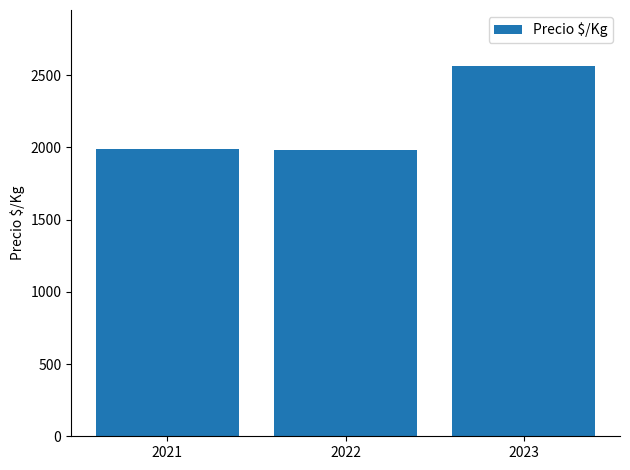

What is the value of the 2nd bar from the left?

1984